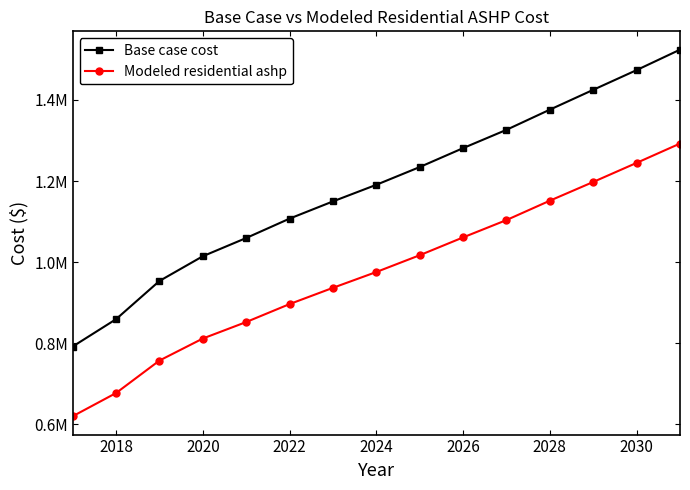

True or false: Modeled residential ashp and Base case cost cross at least once.

False